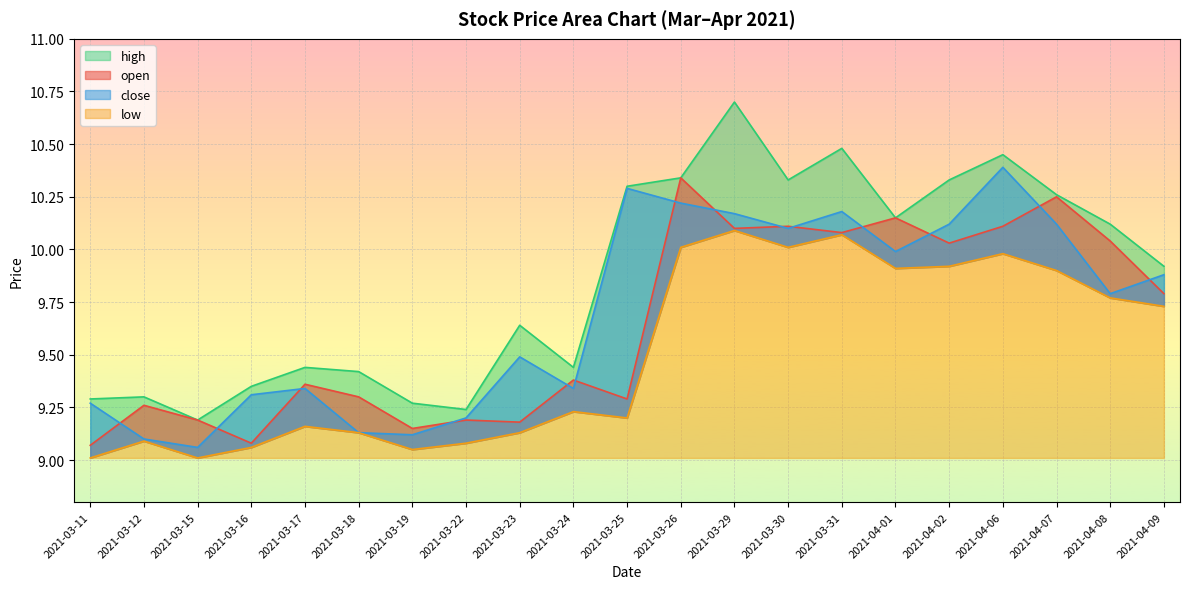

List the series in order of their peak value, highest first.

high, close, open, low